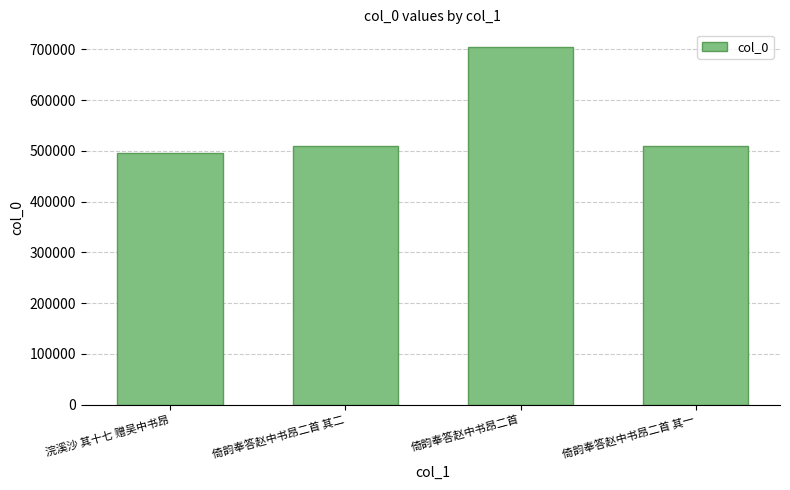

What is the difference between the second highest and second lowest values?

1